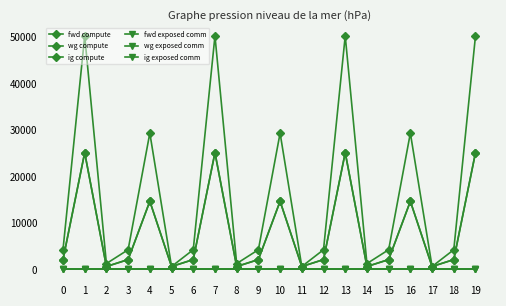

Does the chart have visible grid lines?

No